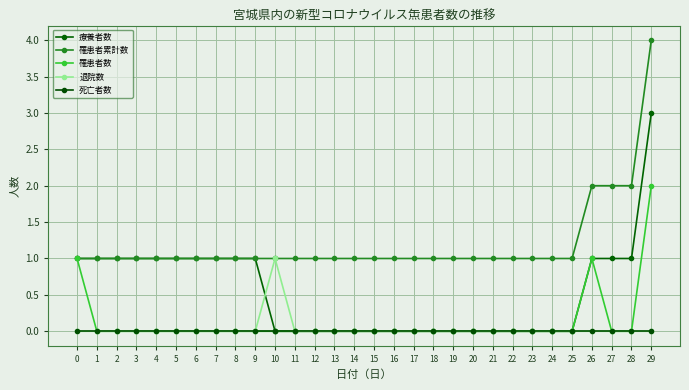

What is the difference between the highest and lowest values at 12?

1